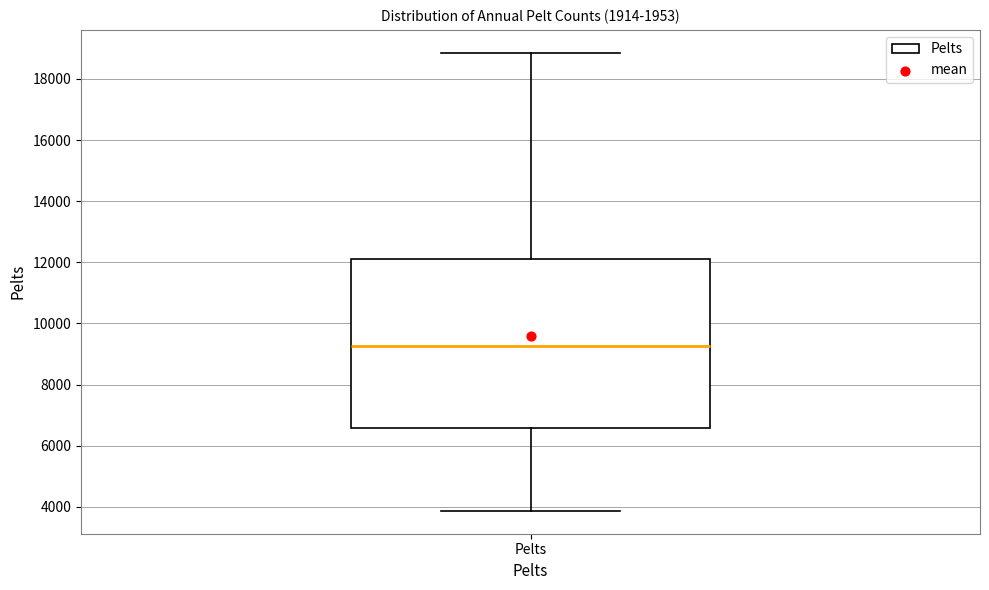

Transcribe this box plot: give where the median line is, the range the box spans, and where the two whiskers end, as read against the y-axis. The values are not printed on the chart, so give them approximately, as read against the axis.

median 9200, box 6600 to 12200, whiskers 3800 to 18800